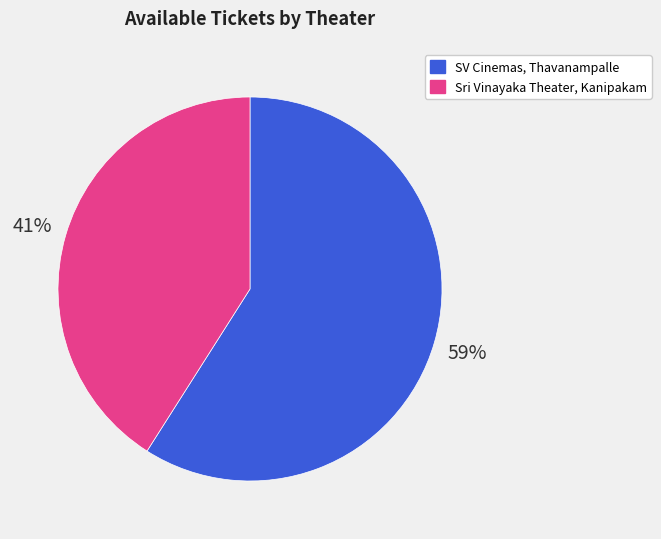

Which slice is the largest?

SV Cinemas, Thavanampalle